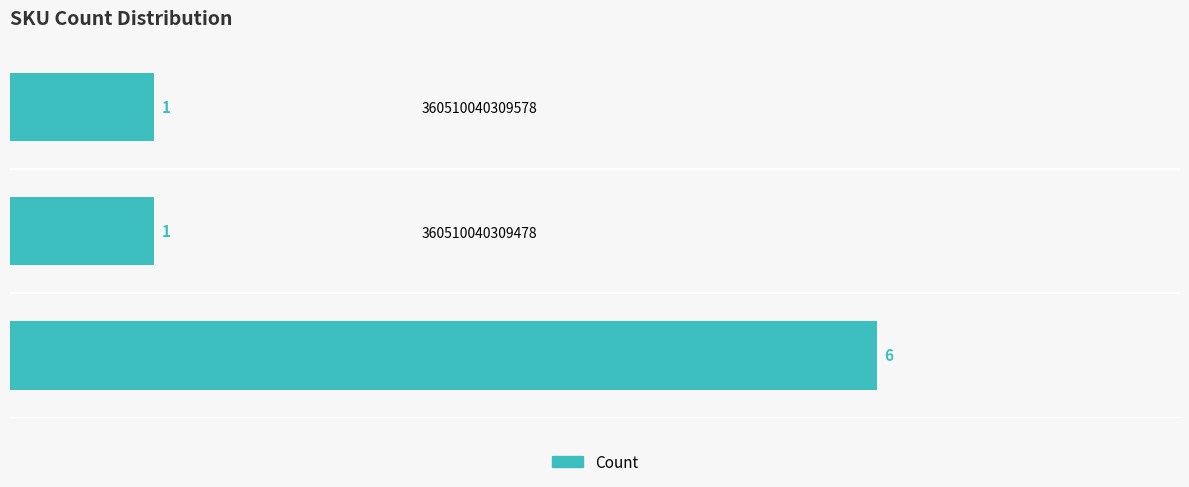

How many values are between 1 and 6?

3